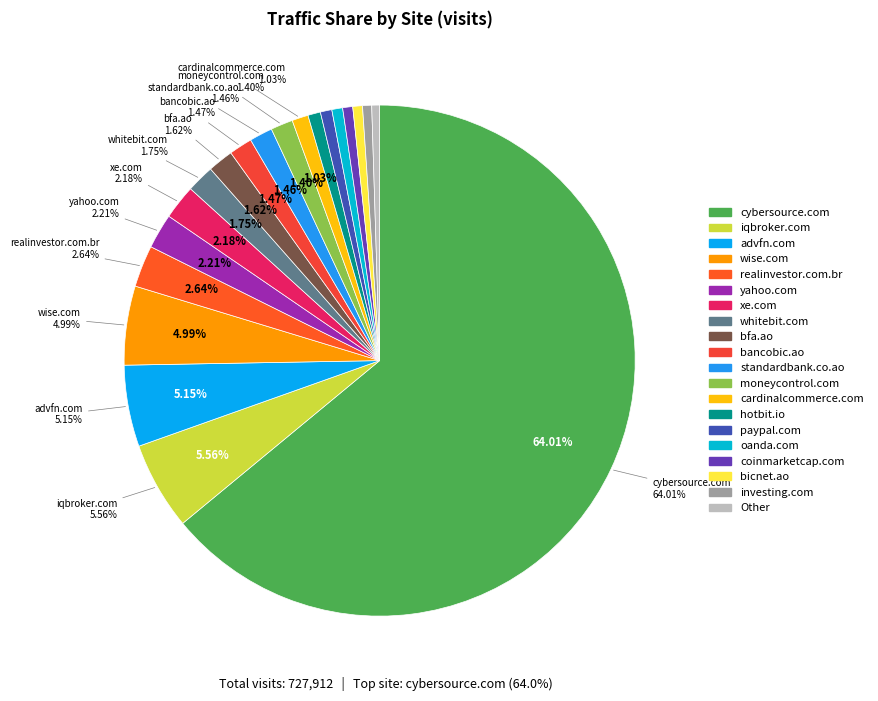

Is there any slice that represents more than half of the pie?

Yes